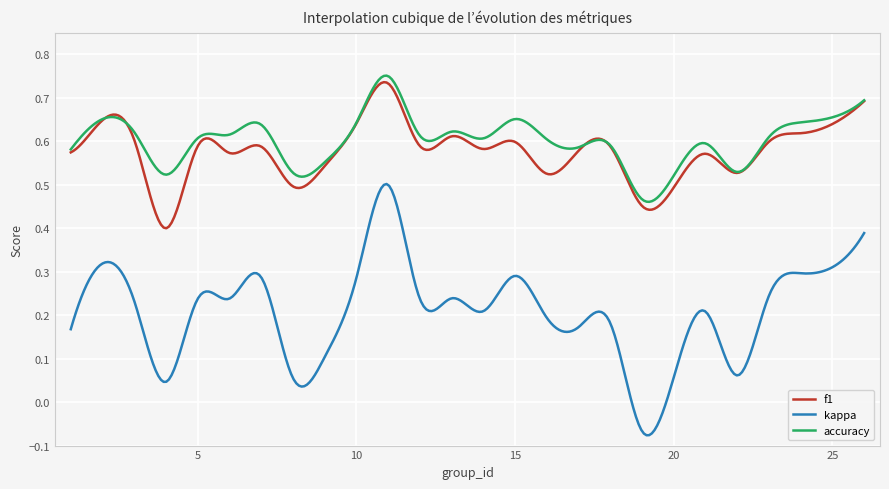

True or false: kappa and f1 cross at least once.

False